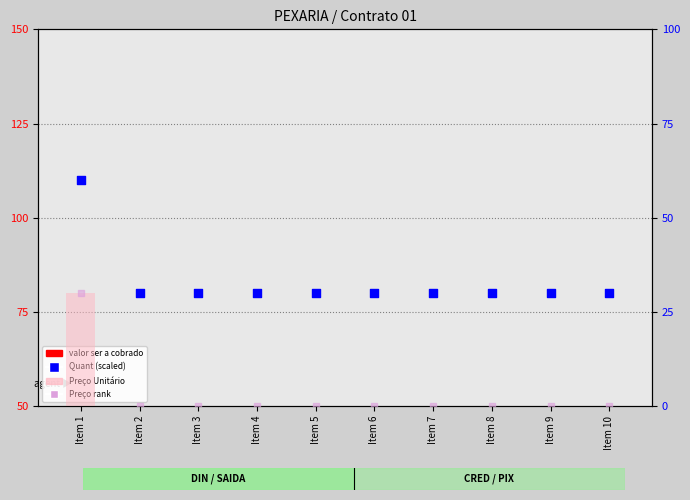

At which category is the sum across all series the highest?

Item 1